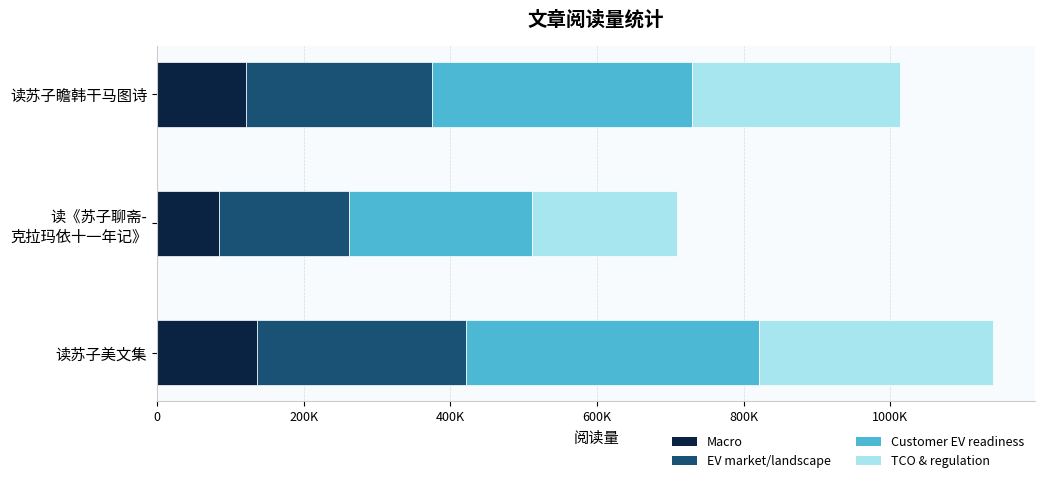

What position from the left is 读苏子美文集?

3